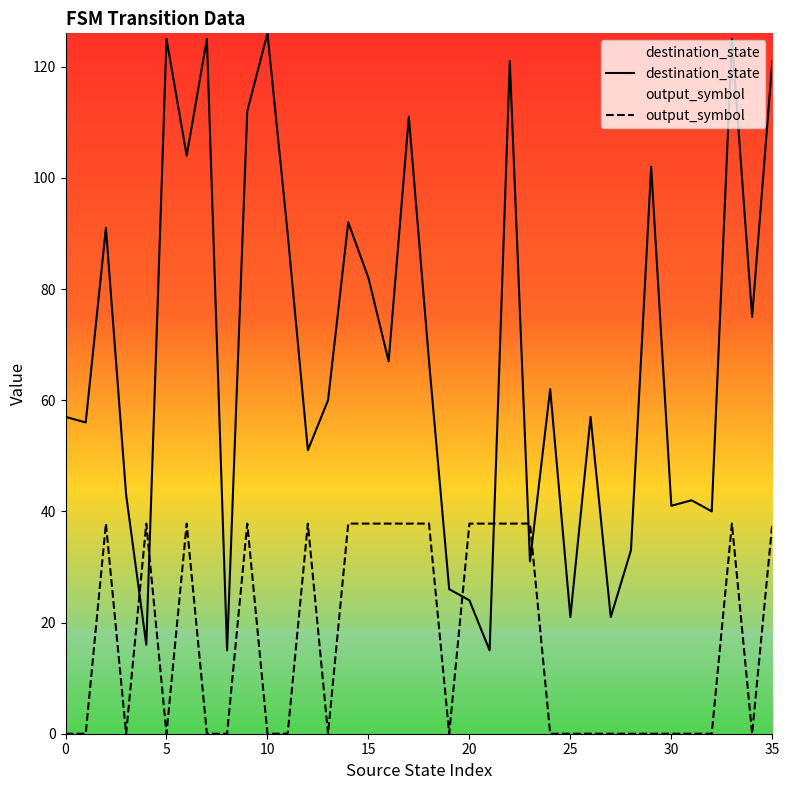

Reading left to right, transcribe all the data shown in this chart.

destination_state: 57.0	56.0	91.0	43.0	16.0	125.0	104.0	125.0	15.0	112.0	126.0	90.0	51.0	60.0	92.0	82.0	67.0	111.0	67.0	26.0	24.0	15.0	121.0	31.0	62.0	21.0	57.0	21.0	33.0	102.0	41.0	42.0	40.0	125.0	75.0	121.0
output_symbol: 0.0	0.0	37.8	0.0	37.8	0.0	37.8	0.0	0.0	37.8	0.0	0.0	37.8	0.0	37.8	37.8	37.8	37.8	37.8	0.0	37.8	37.8	37.8	37.8	0.0	0.0	0.0	0.0	0.0	0.0	0.0	0.0	0.0	37.8	0.0	37.8